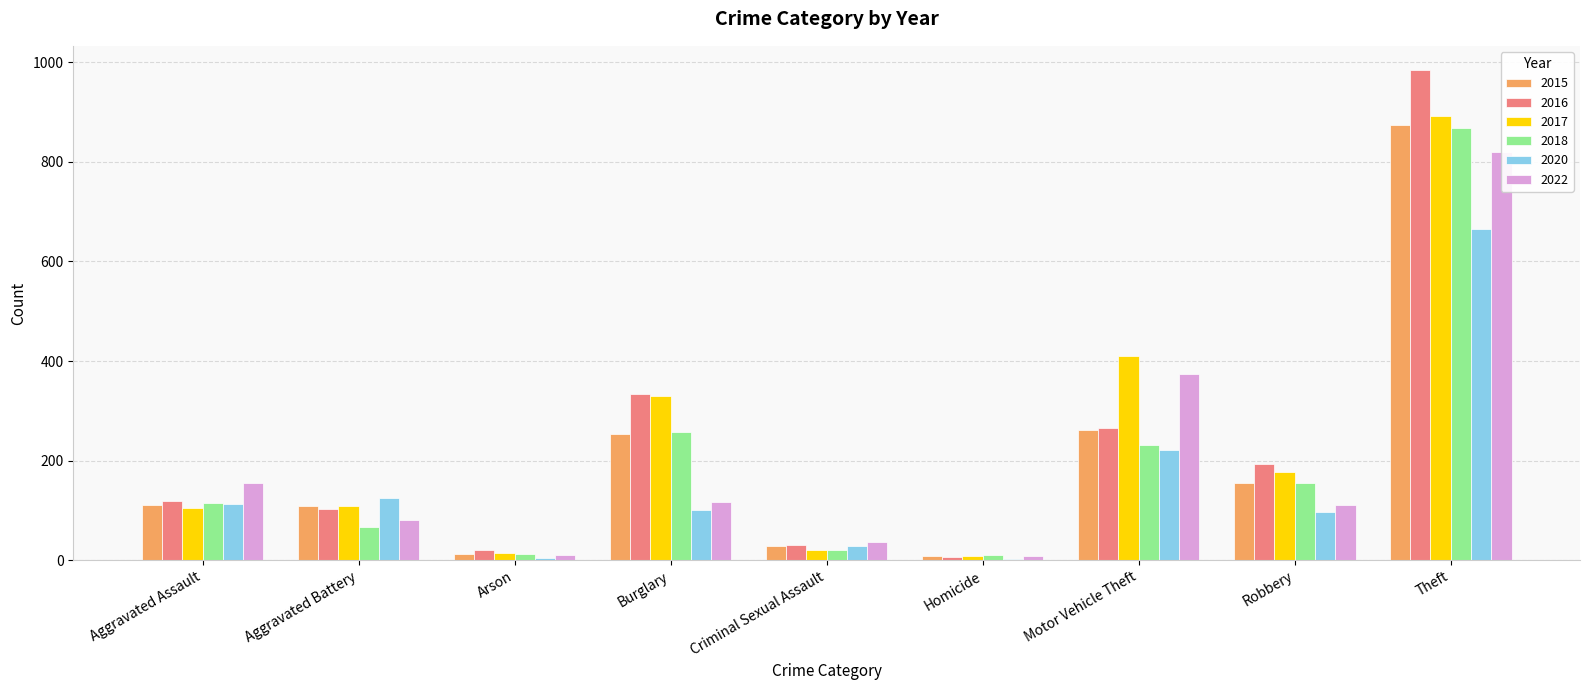

How many groups of bars are there?

9